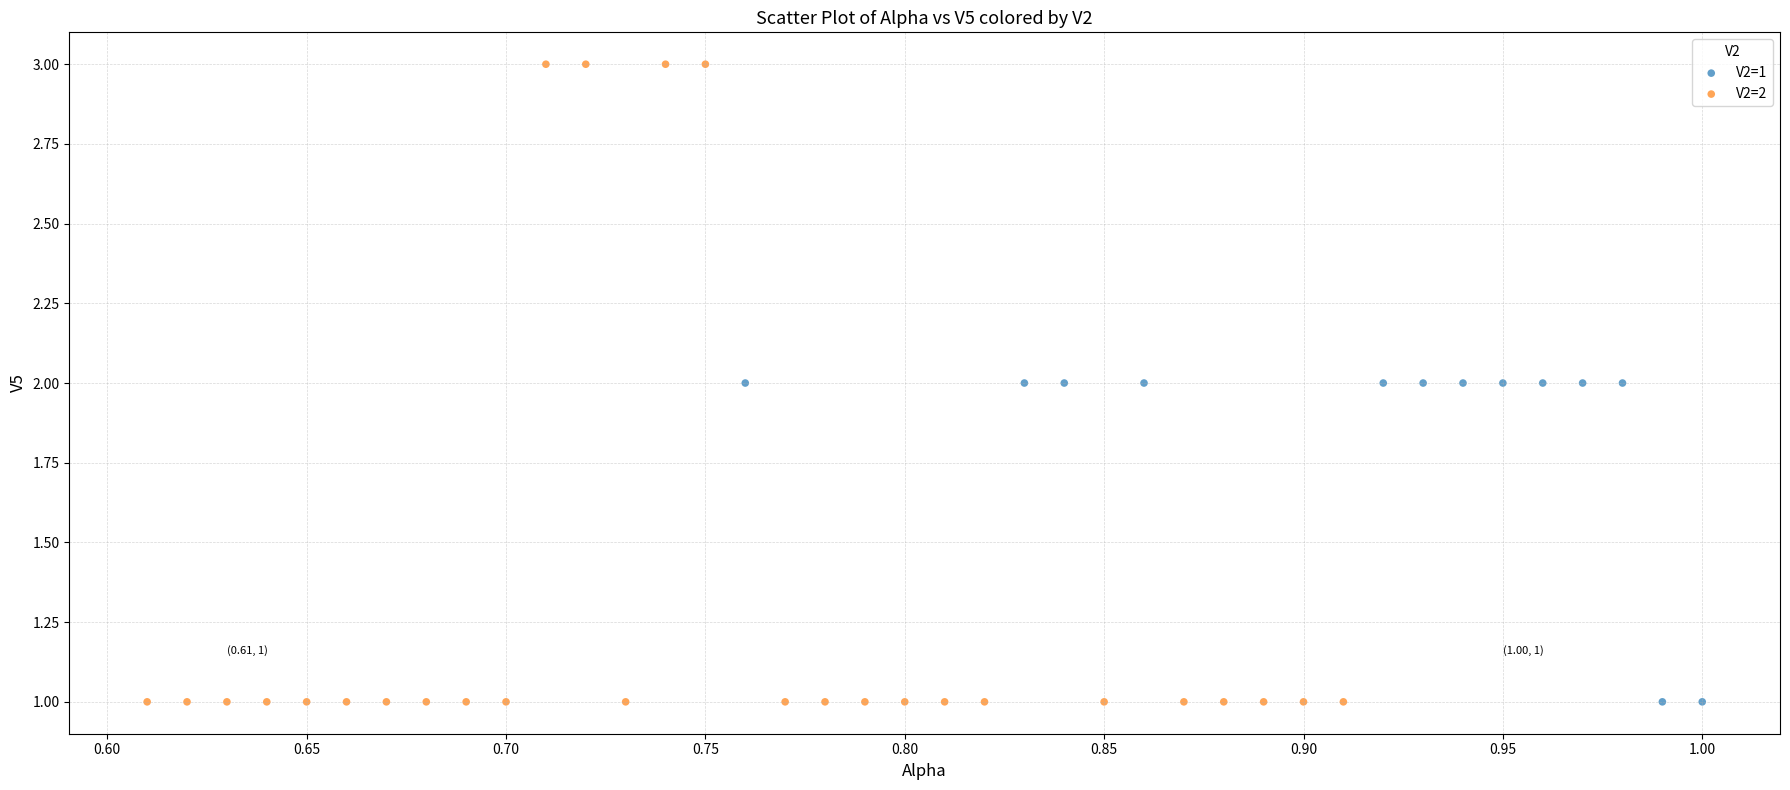

Which series contains the highest Y value?

V2=2